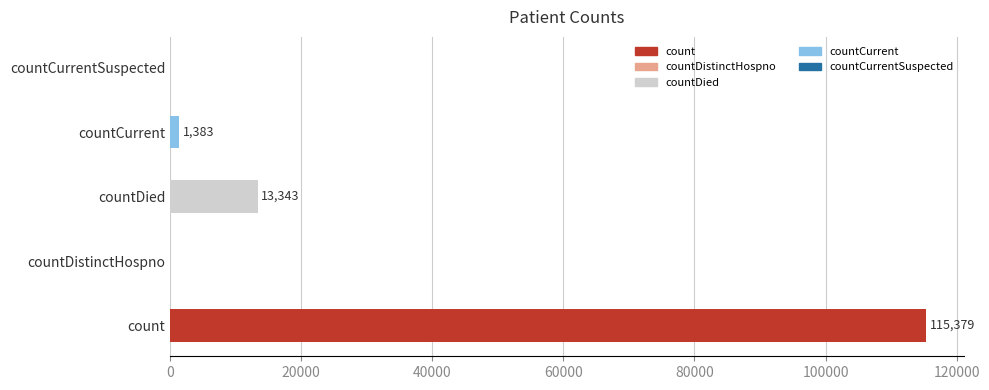

What is the sum of all values?

130105